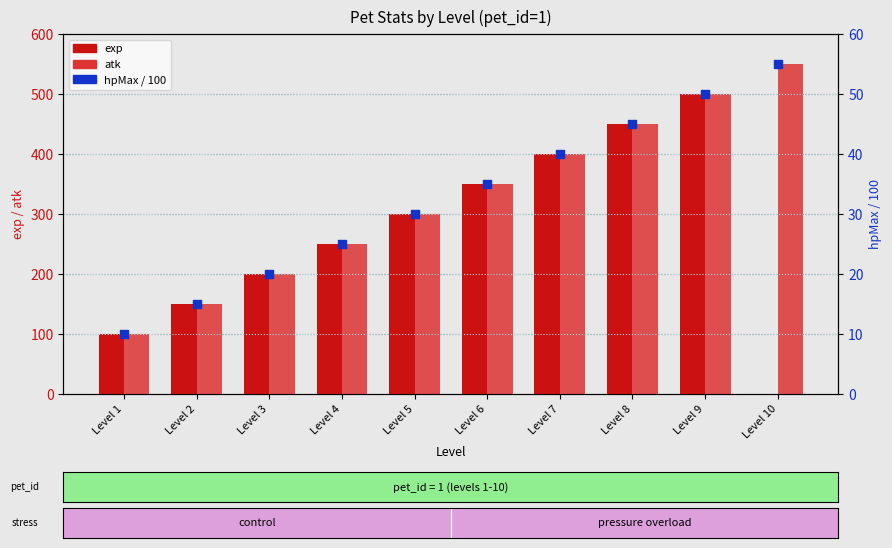

Which series has the largest Y range (max minus min)?

exp